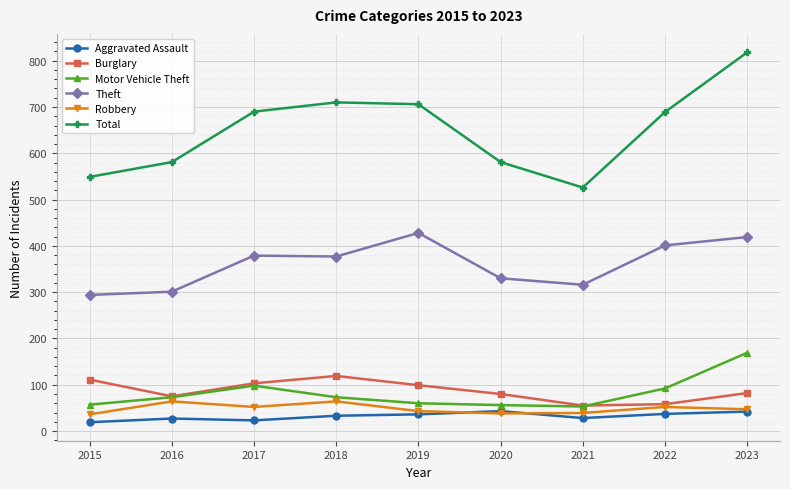

What is the lowest value of the Motor Vehicle Theft series?

53